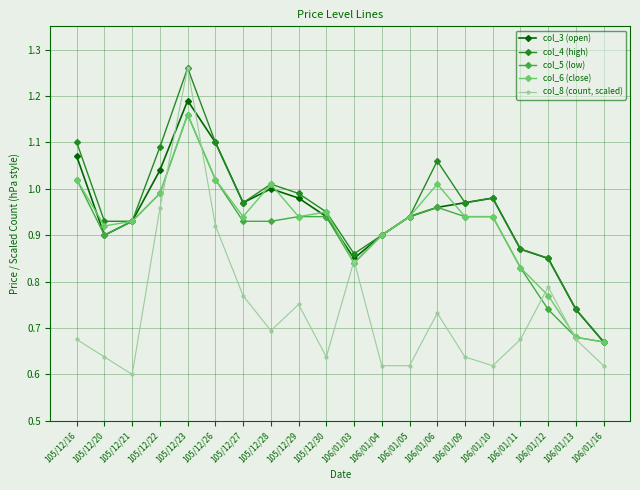

At which label does col_8 (count, scaled) reach its peak?

105/12/23